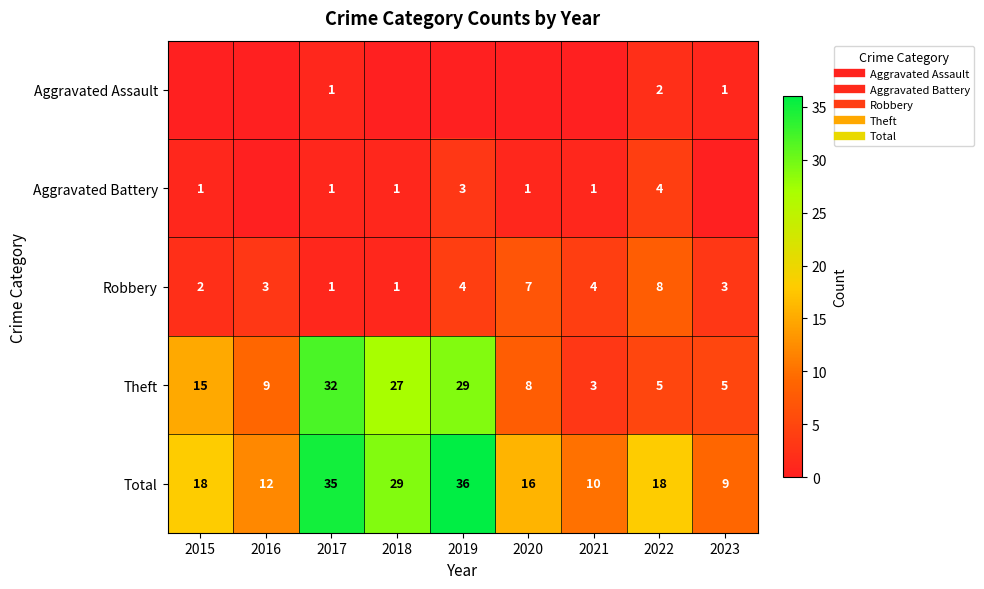

Rank the series by their maximum value, from lowest to highest.

Aggravated Assault, Aggravated Battery, Robbery, Theft, Total